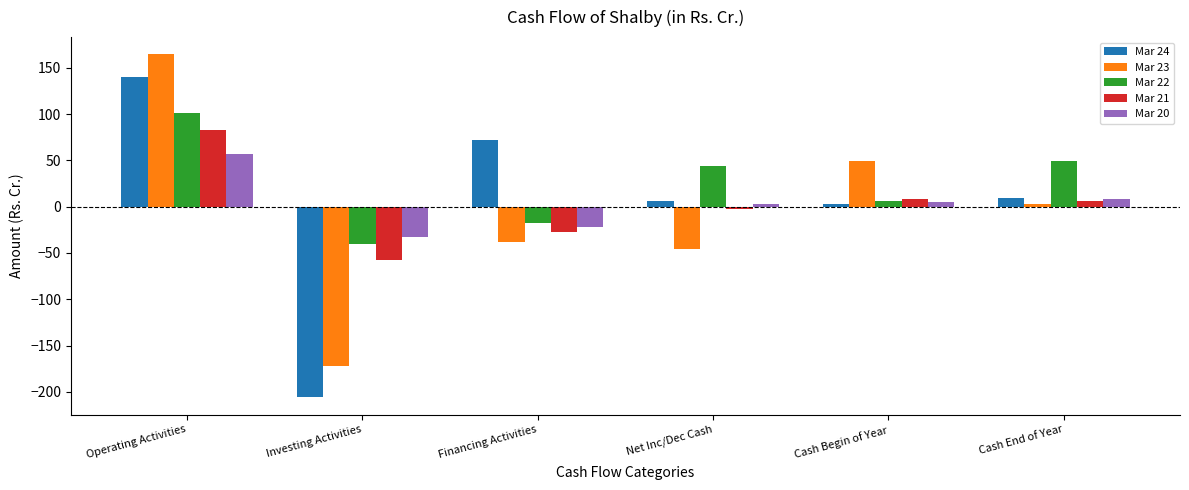

What position from the right is Net Inc/Dec Cash?

3